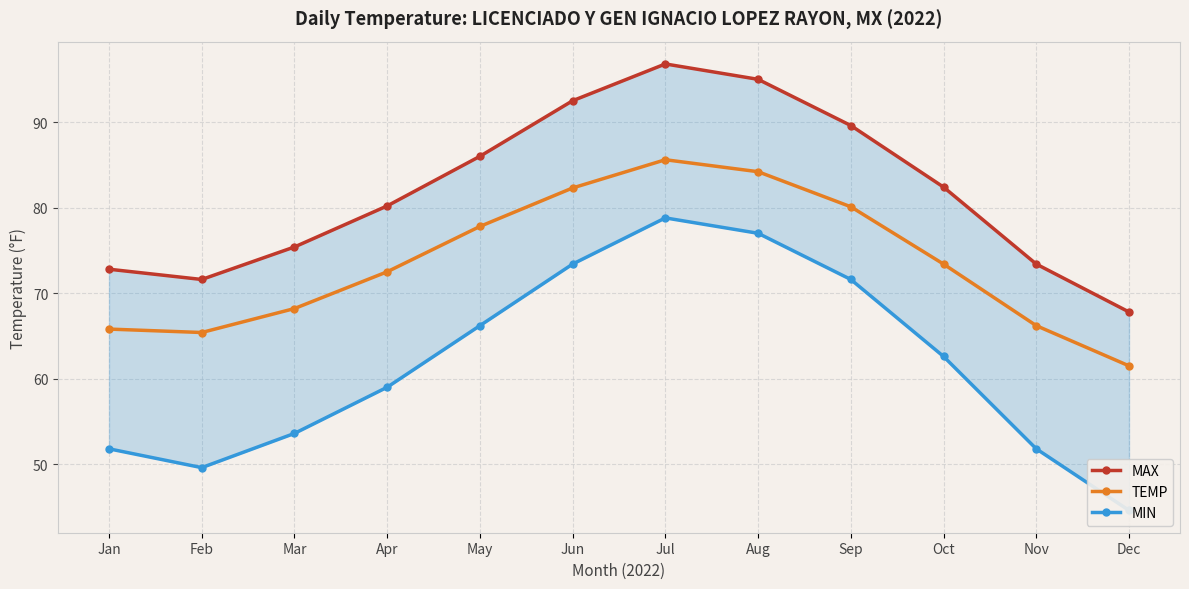

Which label corresponds to the largest value in the chart?

Jul